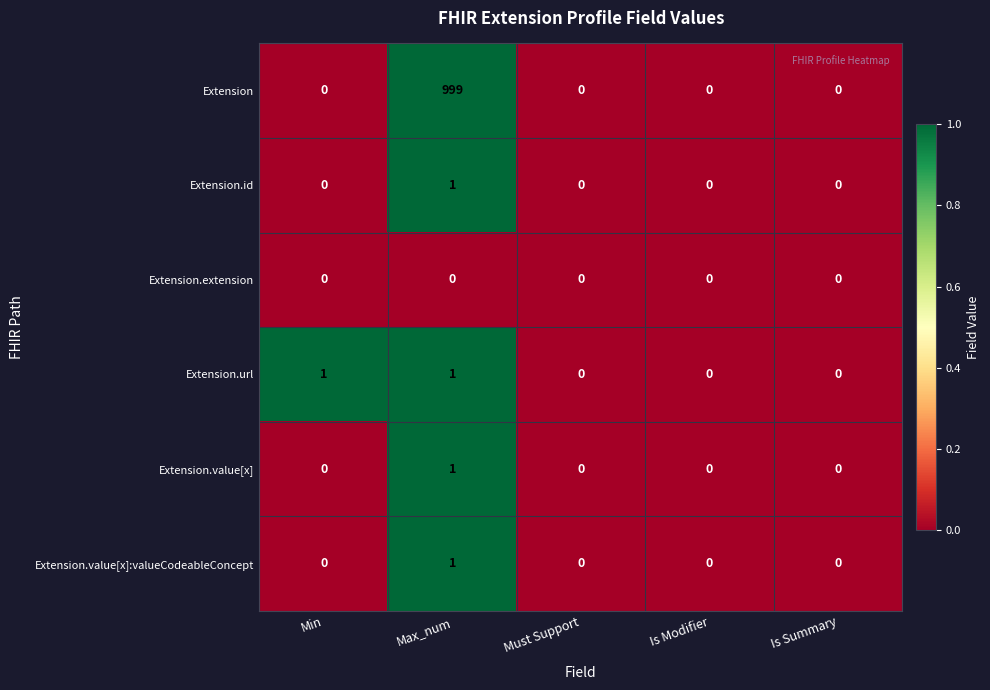

At which category is the sum across all series the highest?

Max_num